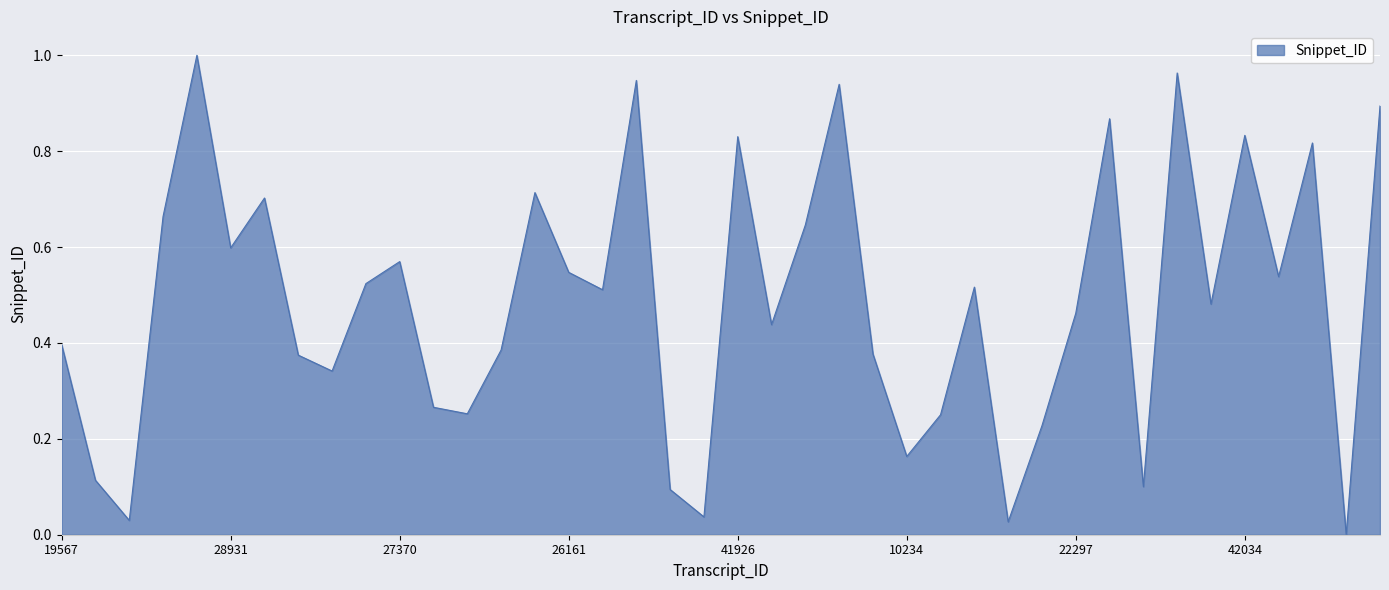

Is this an area chart (filled region under the line)?

Yes